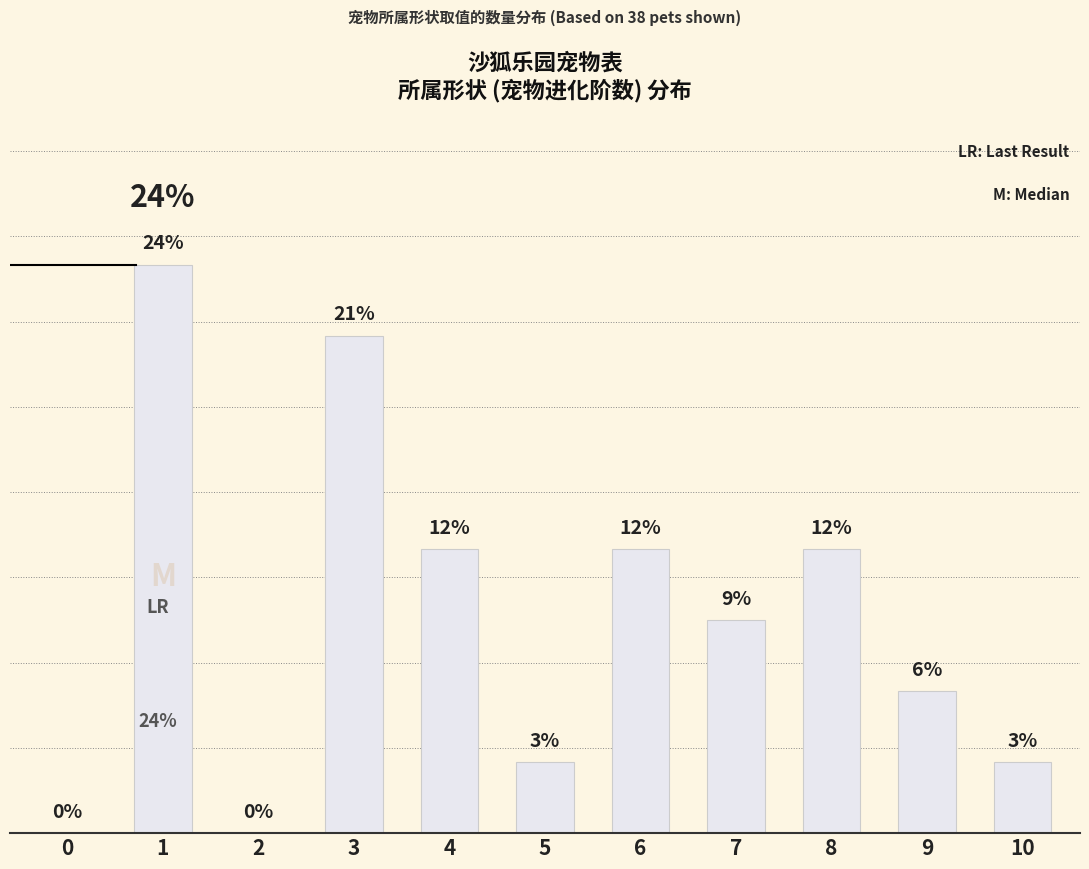

List the labels in order of value, smallest first.

0, 2, 5, 10, 9, 7, 4, 6, 8, 3, 1